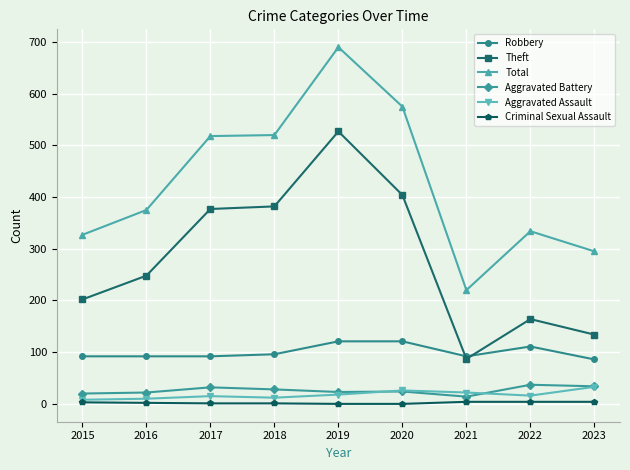

What is the average value of the Aggravated Assault series?

18